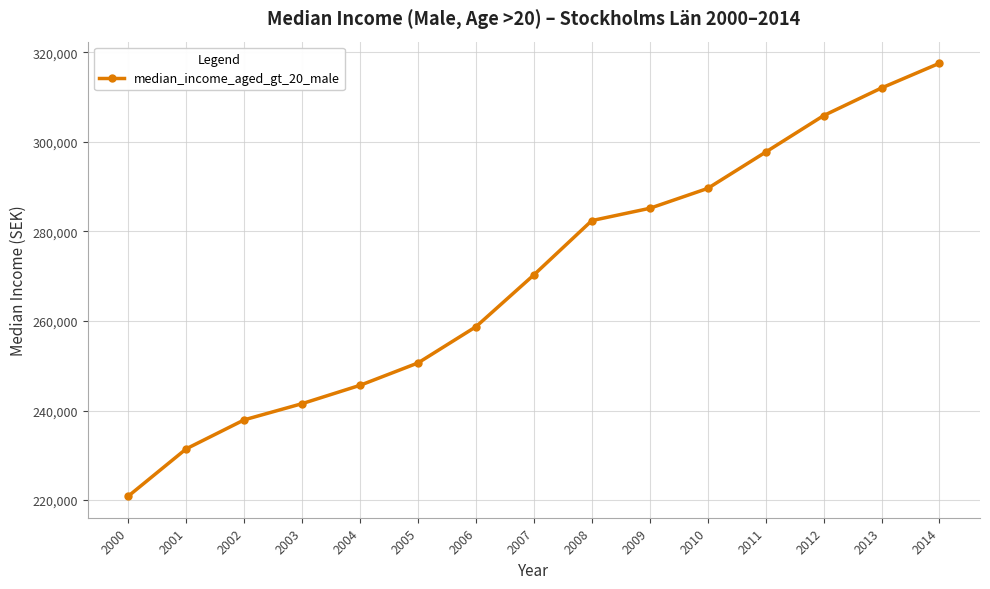

What is the change in value from 2005 to 2014?

+66947